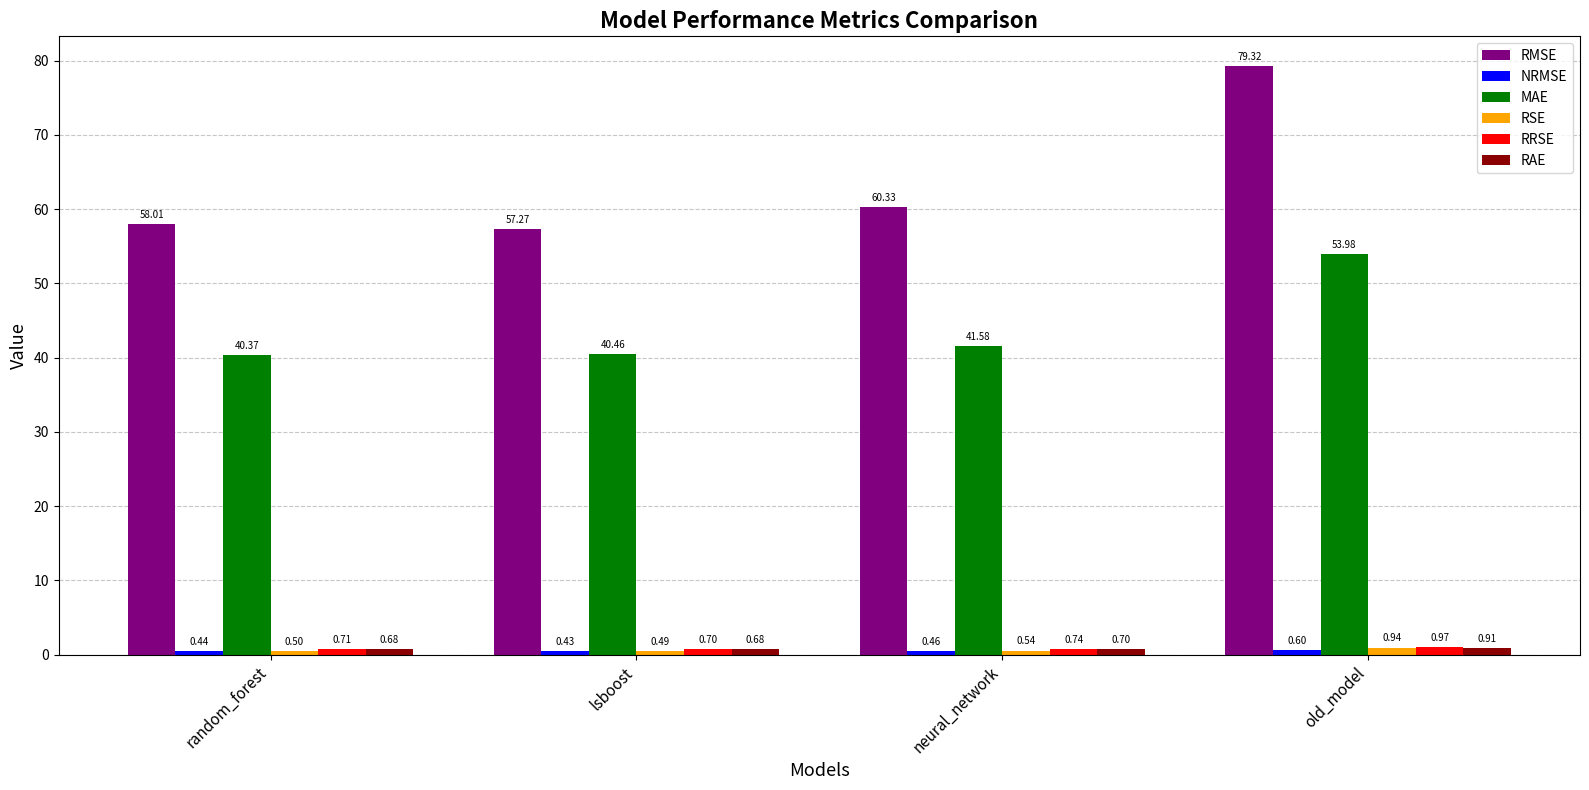

How many distinct data groups are displayed?

6